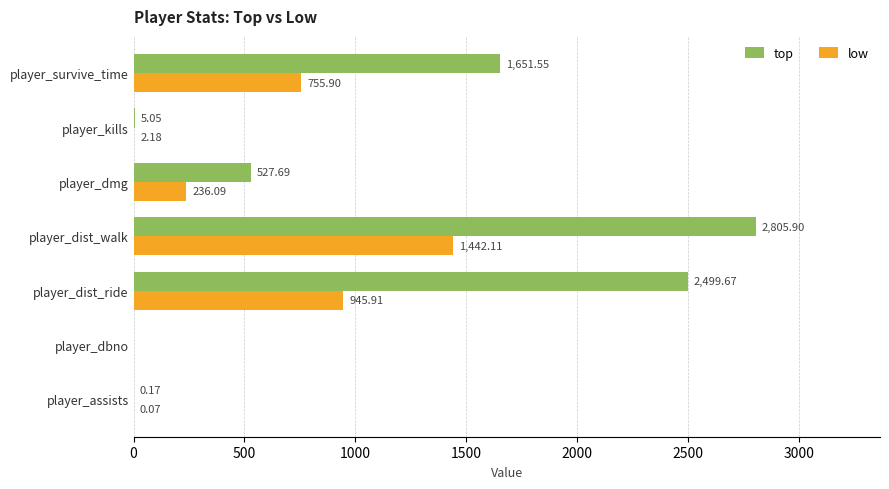

Which category has the highest value in the top series?

player_dist_walk